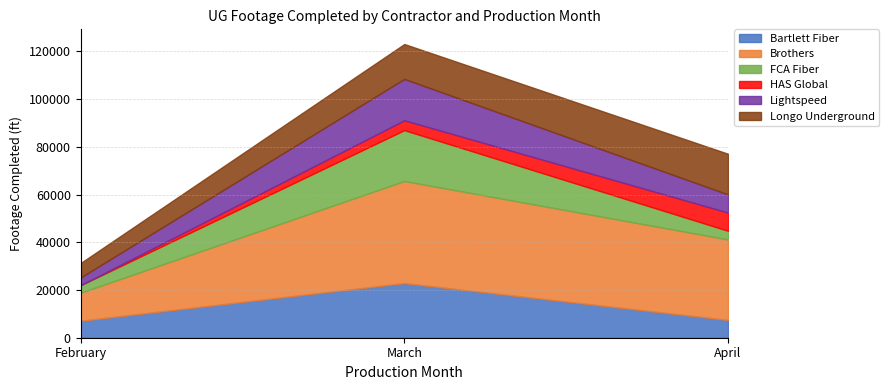

Reading left to right, transcribe all the data shown in this chart.

Bartlett Fiber: February=7120	March=22896	April=7447
Brothers: February=11735	March=42799	April=33743
FCA Fiber: February=3158	March=21322	April=3629
HAS Global: February=0	March=4135	April=7641
Lightspeed: February=3226	March=17340	April=7593
Longo Underground: February=6056	March=14625	April=17060